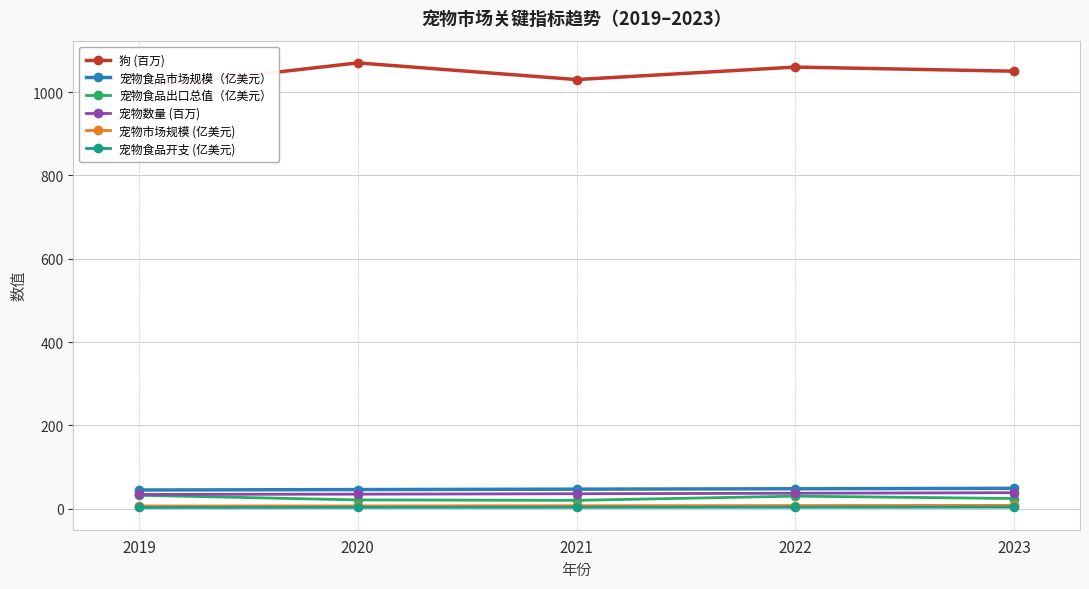

Which series has the largest range (max minus min)?

狗 (百万)